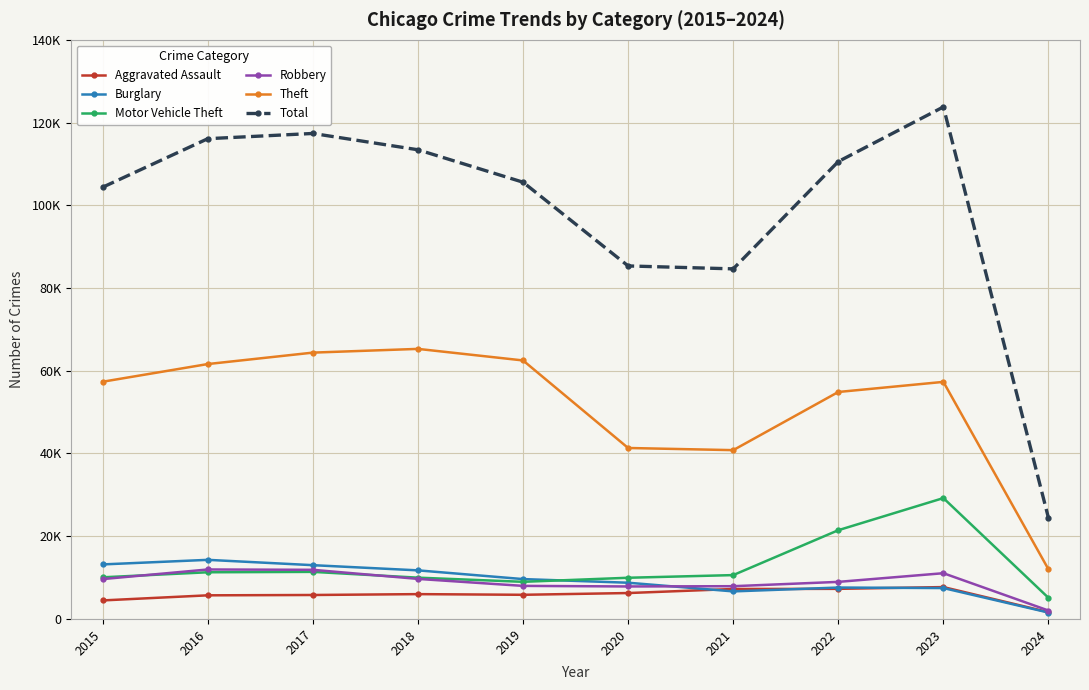

At how many categories does at least one series exceed 101678?

7